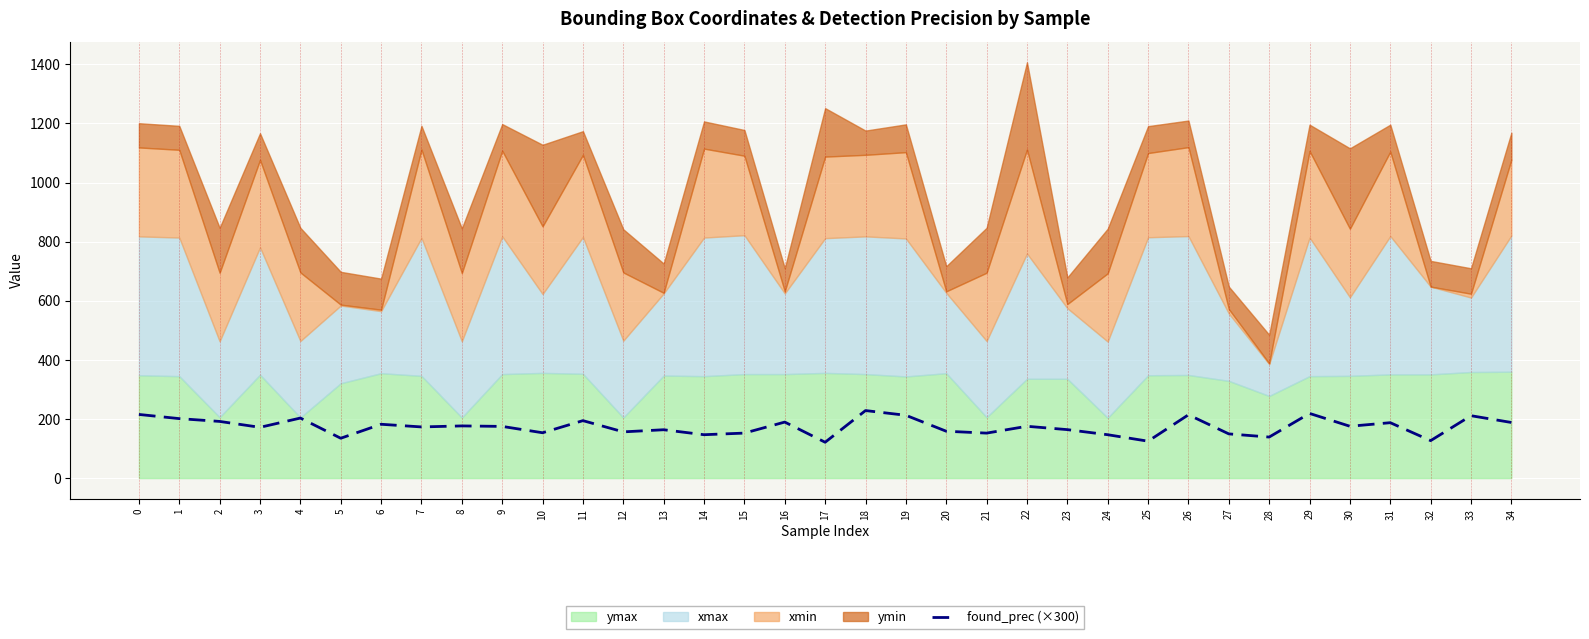

What is the lowest value of the found_prec (×300) series?

121.3